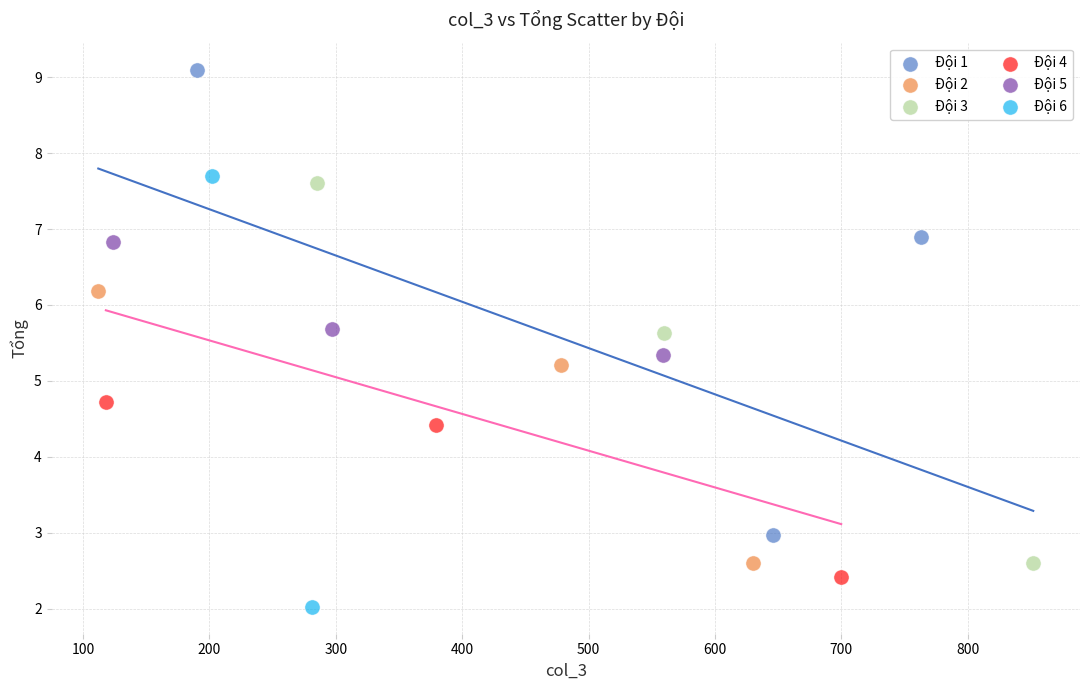

What are all the series names shown in the legend?

Đội 1, Đội 2, Đội 3, Đội 4, Đội 5, Đội 6